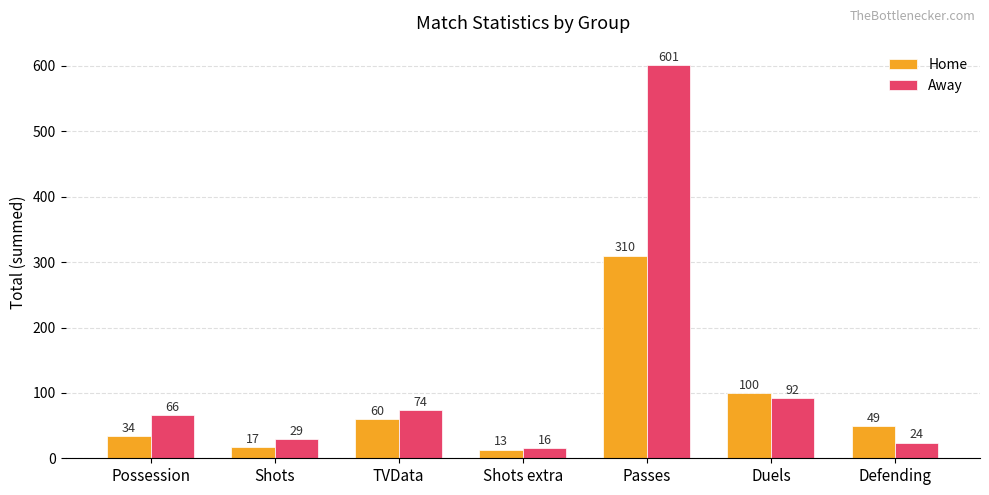

What value does the Home series have at Defending, to the nearest 10?

50